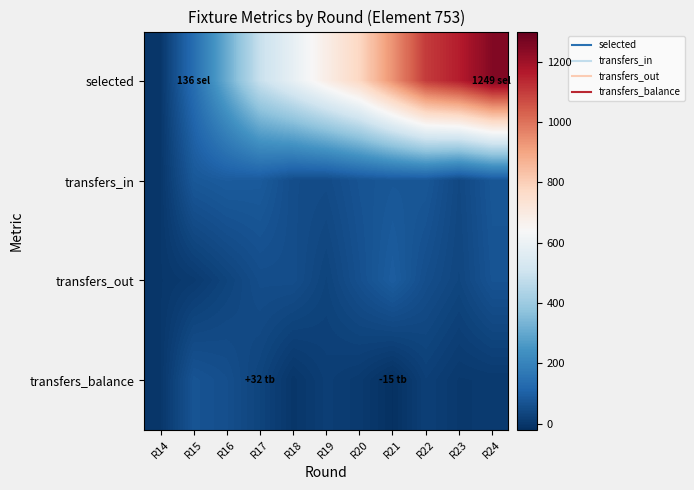

Which series has the widest spread of values?

selected